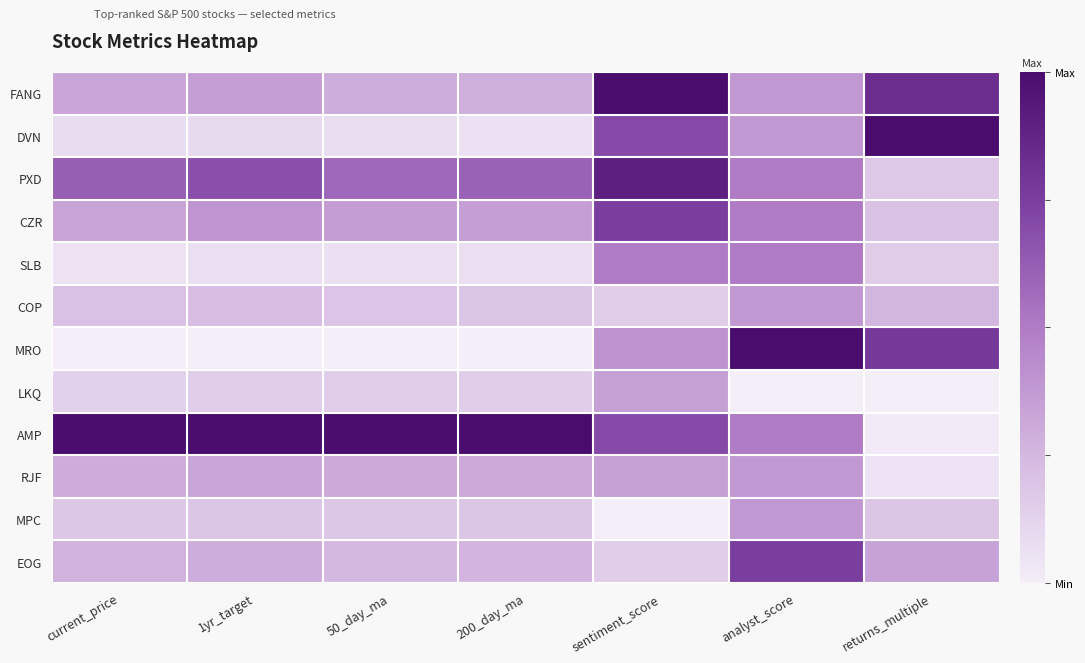

Which category has the lowest value across all series?

current_price